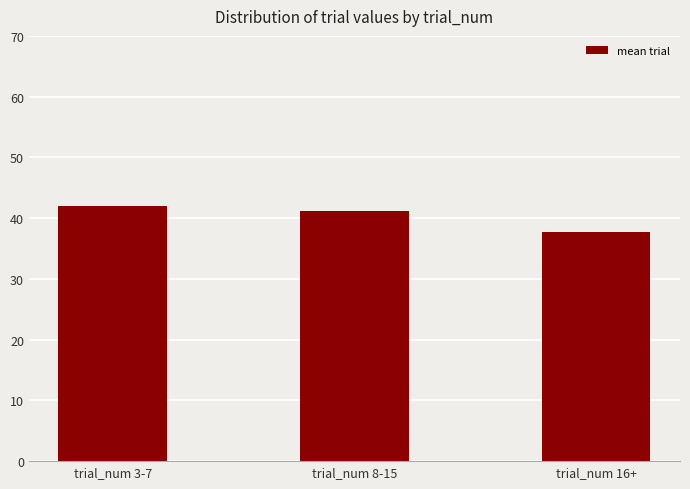

List the labels in order of value, largest first.

trial_num 3-7, trial_num 8-15, trial_num 16+